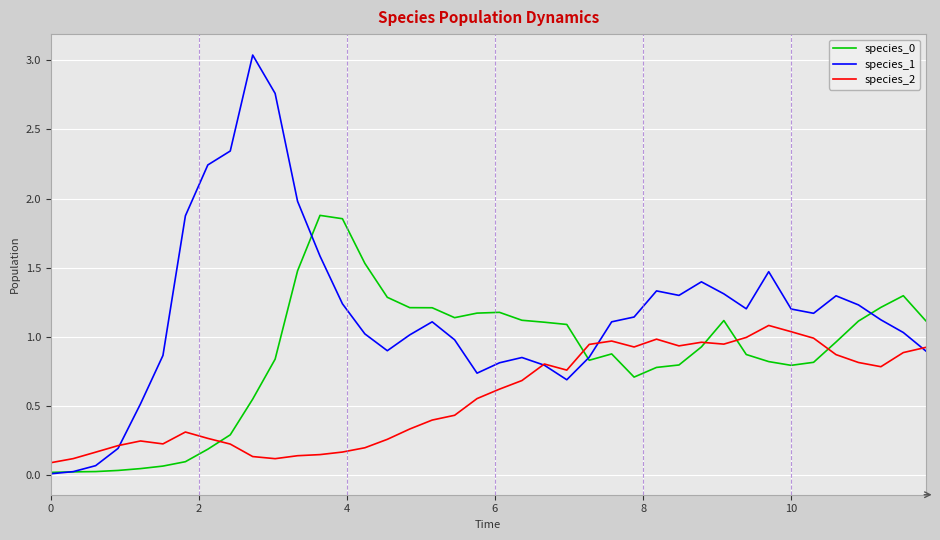

Which series has the widest spread of values?

species_1